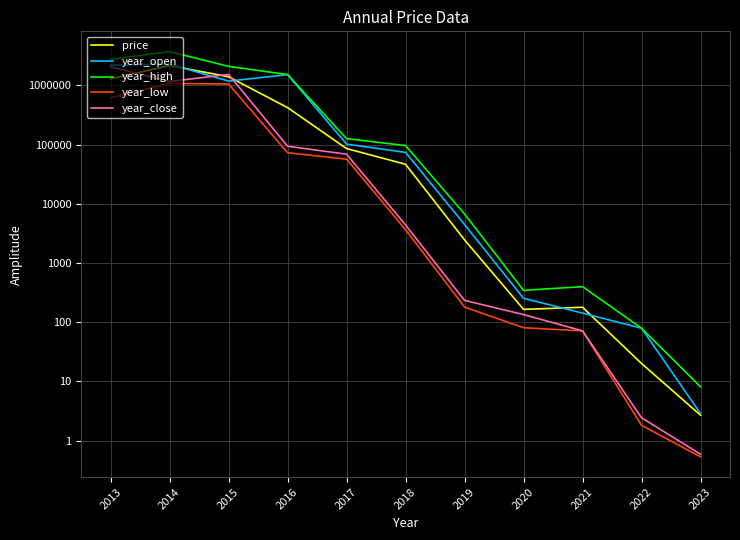

What is the spread (max minus min) of values at 2013?

2140000.0